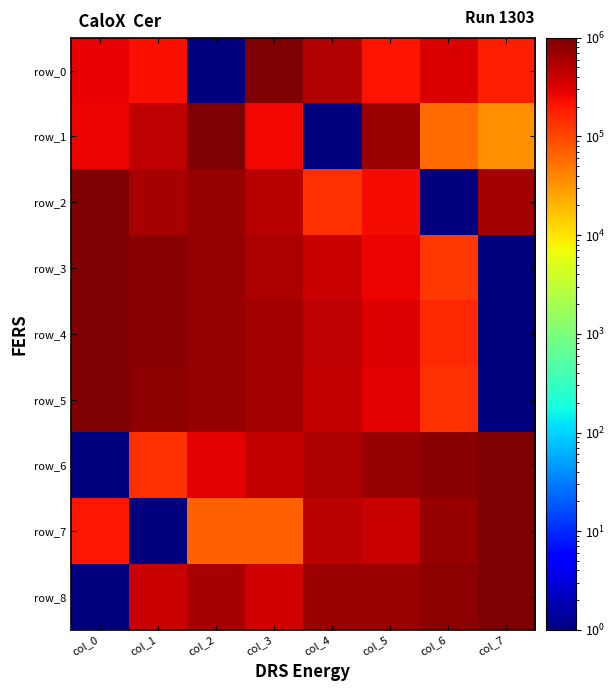

Where is row_7 nearest to the value 500000?

col_4